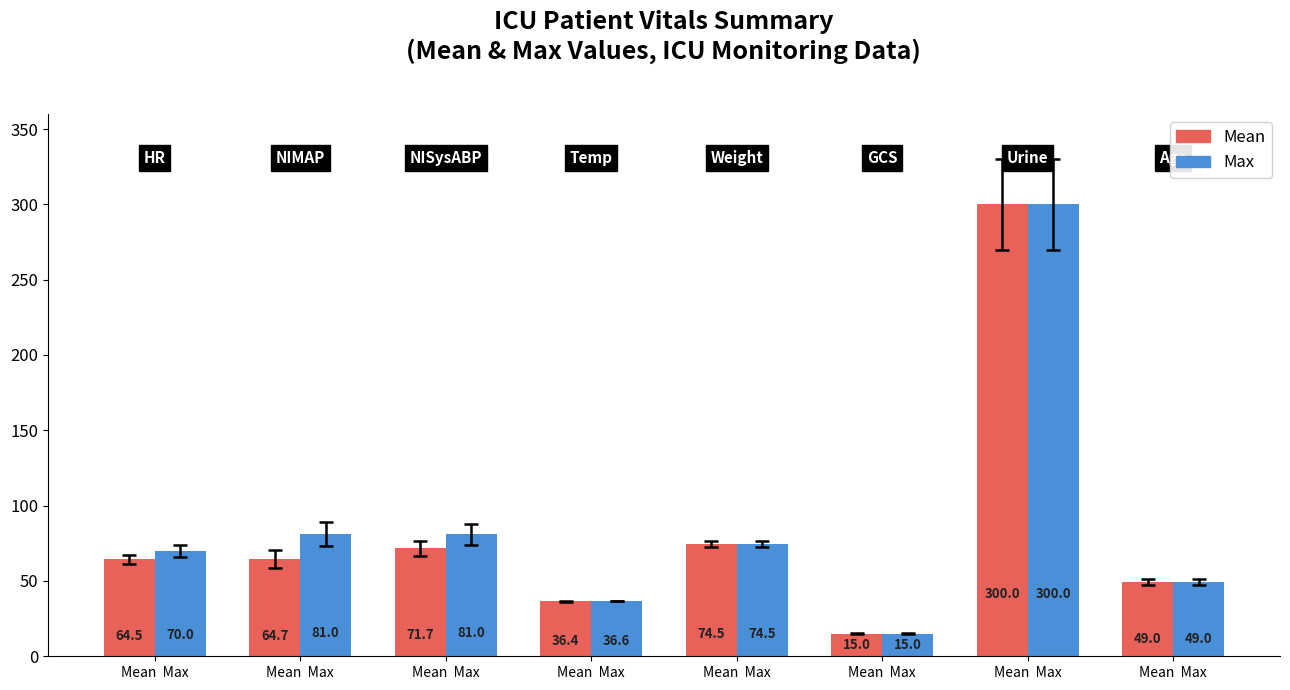

The Max series shows 38.9 at Mean  Max. True or false?

False